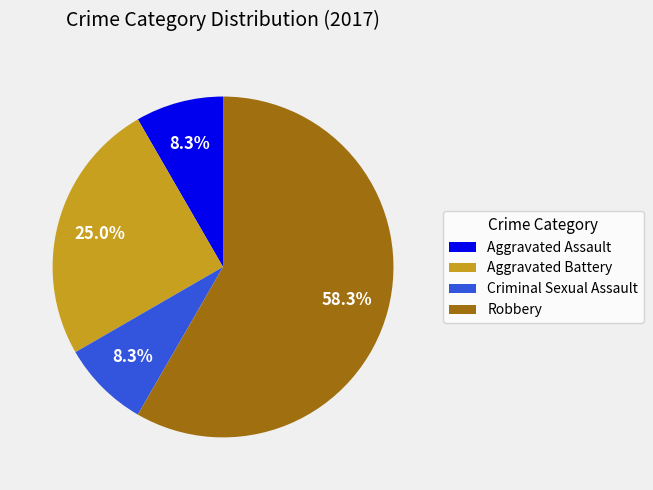

What is the largest slice in the pie chart?

Robbery